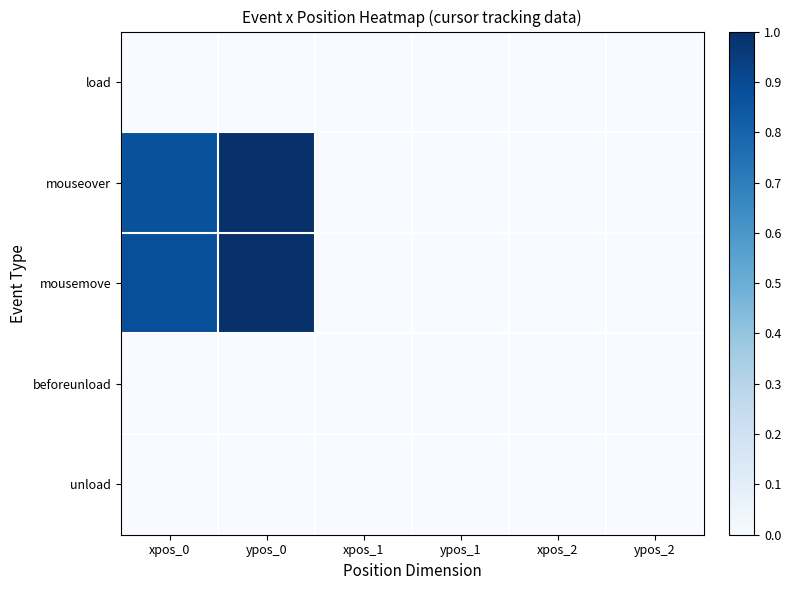

At which category is the sum across all series the highest?

ypos_0